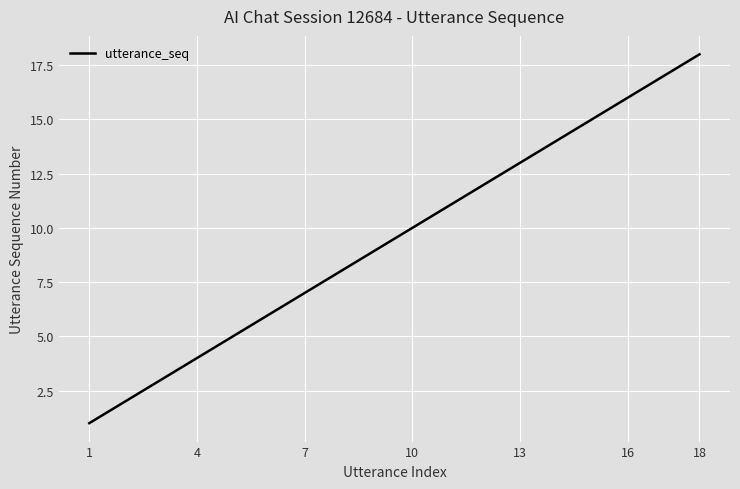

True or false: the data has more than 2 interior local peaks.

False